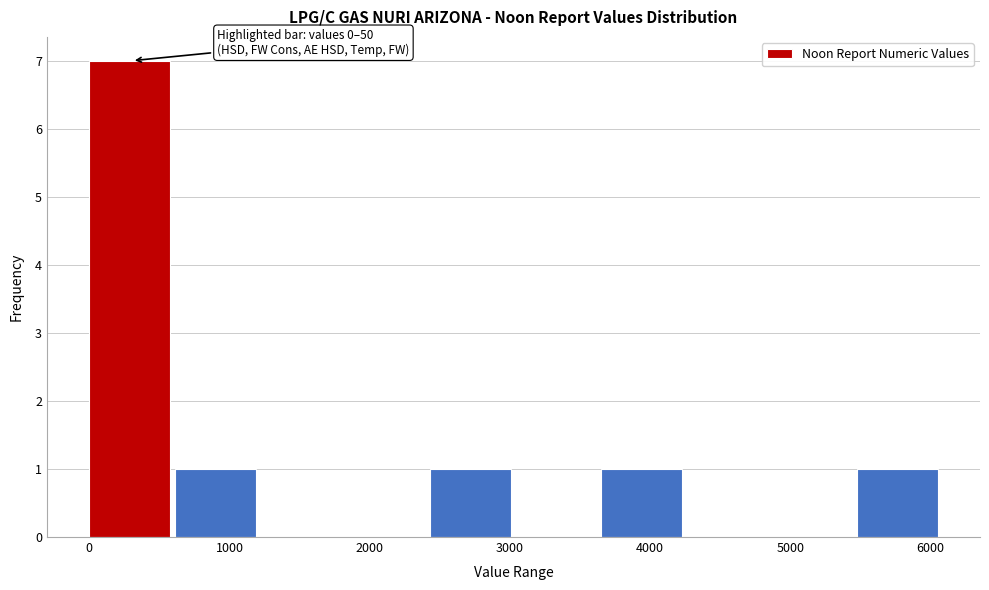

Over which range of the x-axis is the bar tallest?

0 to 600